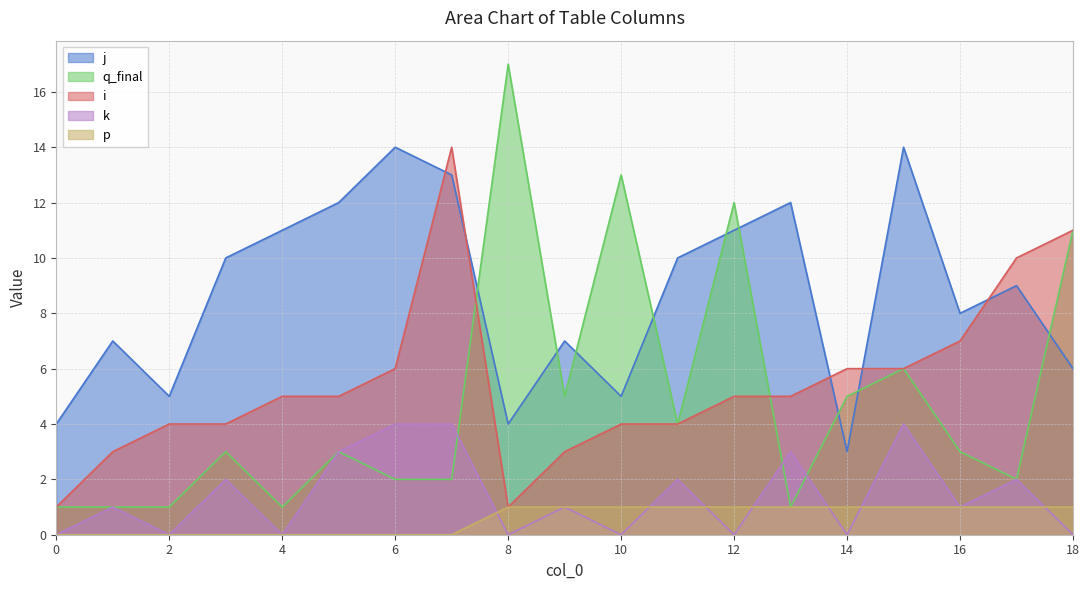

At 2, list the series in order from largest to smallest.

j, i, q_final, k, p